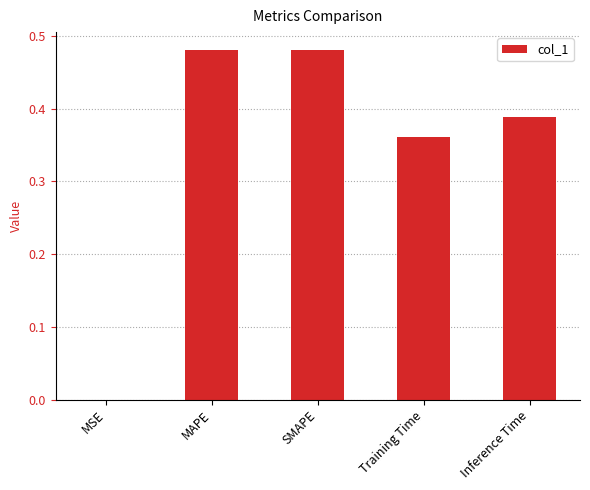

What is the change in value from MSE to SMAPE?

+0.5